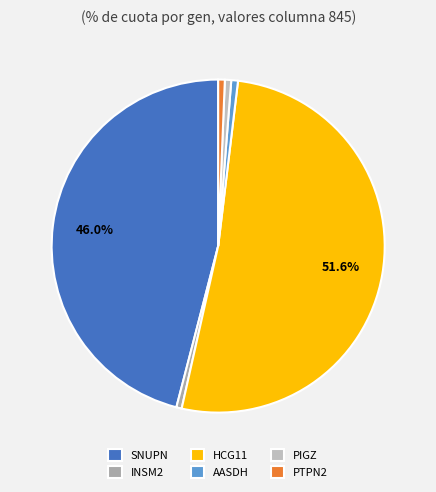

Which category has the biggest portion of the pie?

HCG11